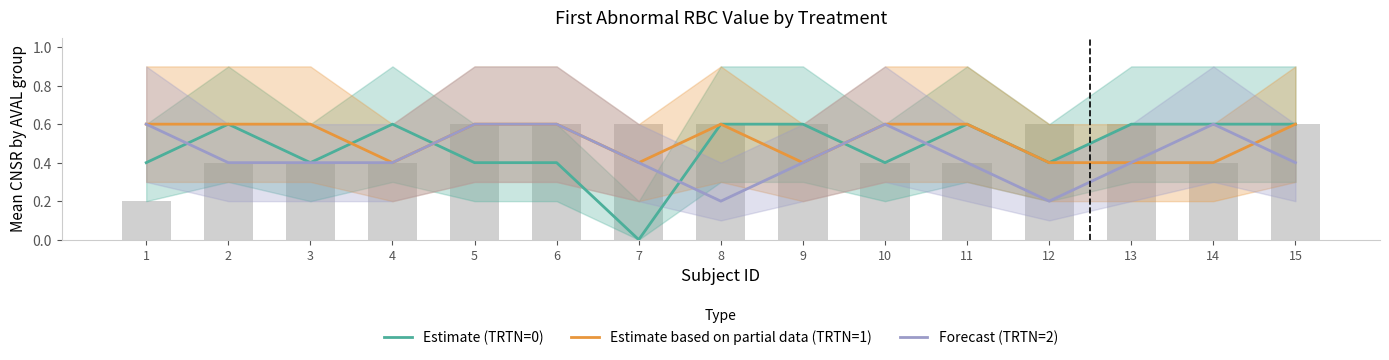

Rank the series at 3 from lowest to highest value.

Estimate (TRTN=0), Forecast (TRTN=2), Estimate based on partial data (TRTN=1)